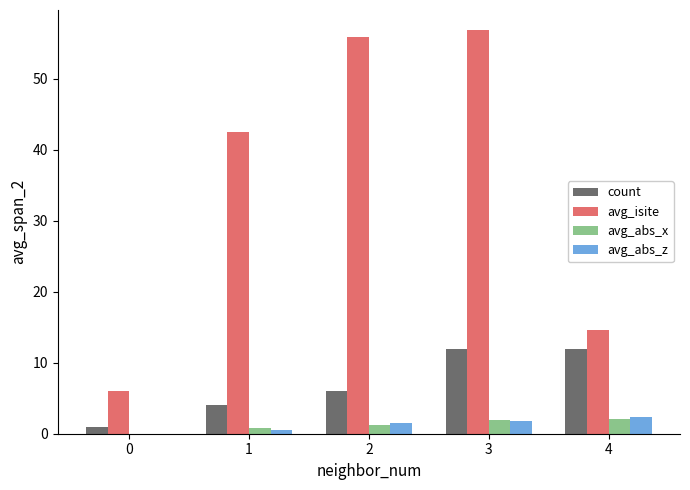

How many values in avg_abs_z are above zero?

4